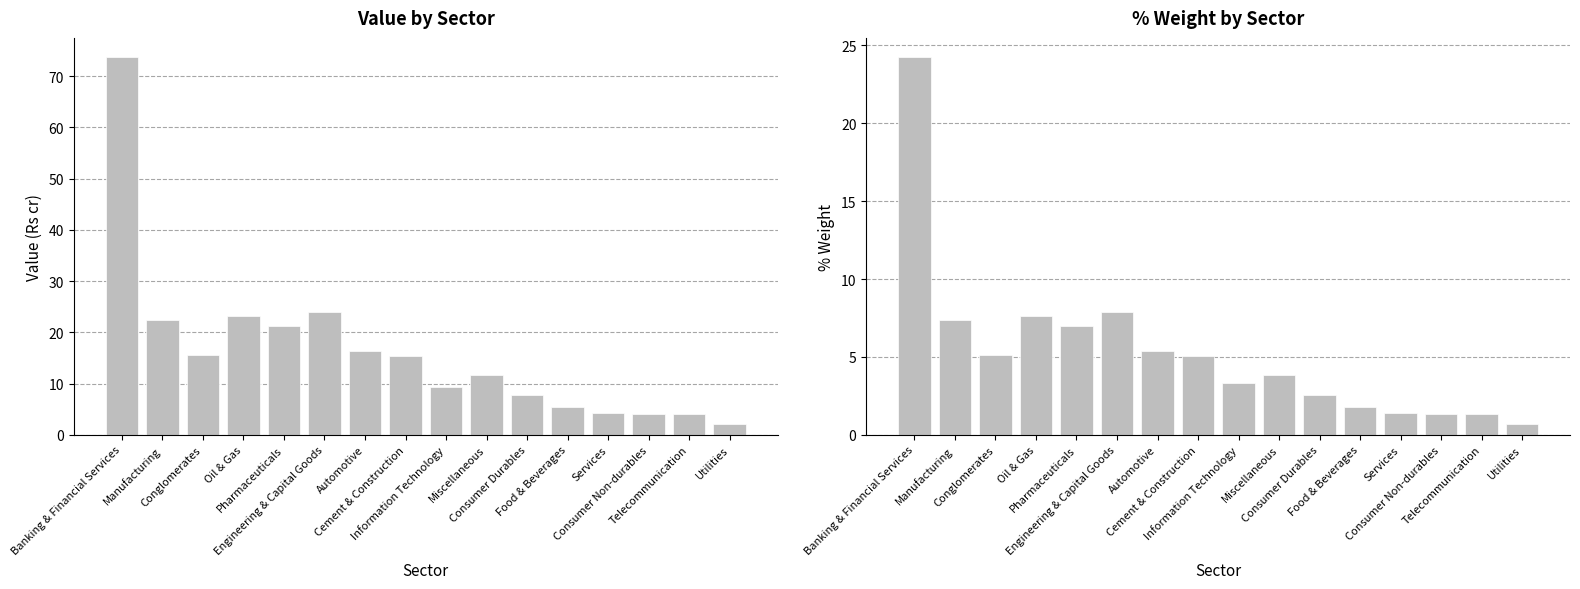

What is the difference between the Value (Rs cr) values at Oil & Gas and Utilities?

21.2